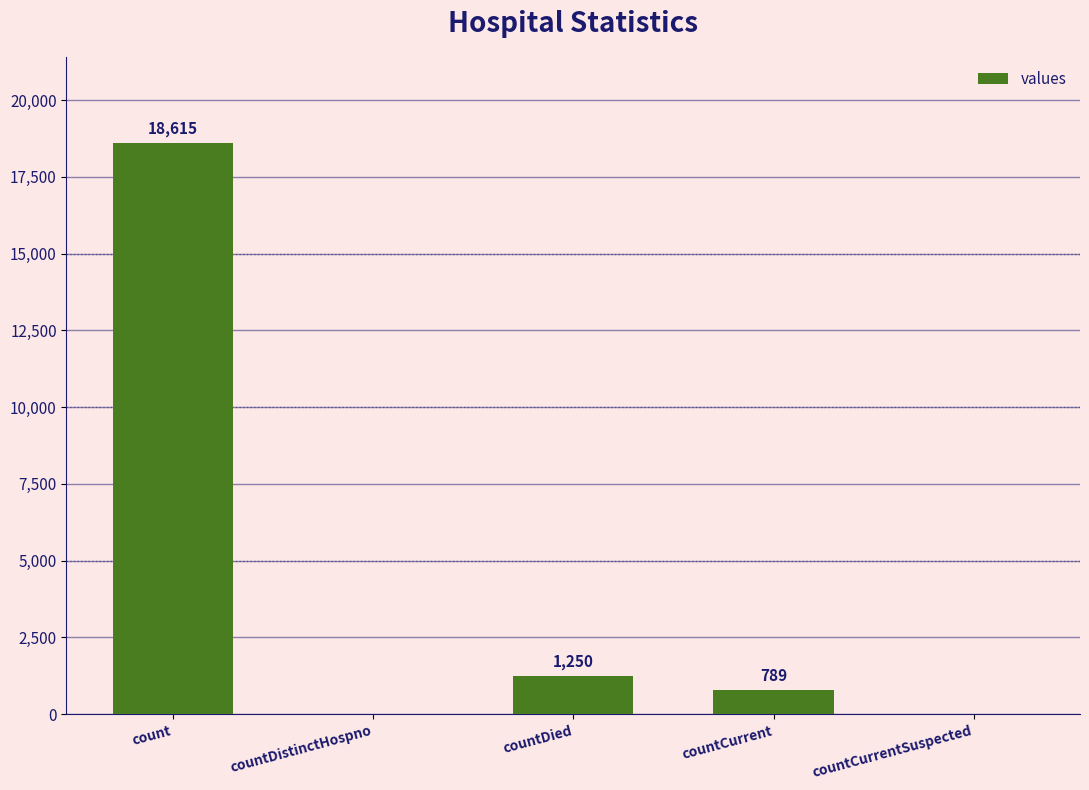

Reading right to left, transcribe all the data shown in this chart.

0	789	1250	0	18615